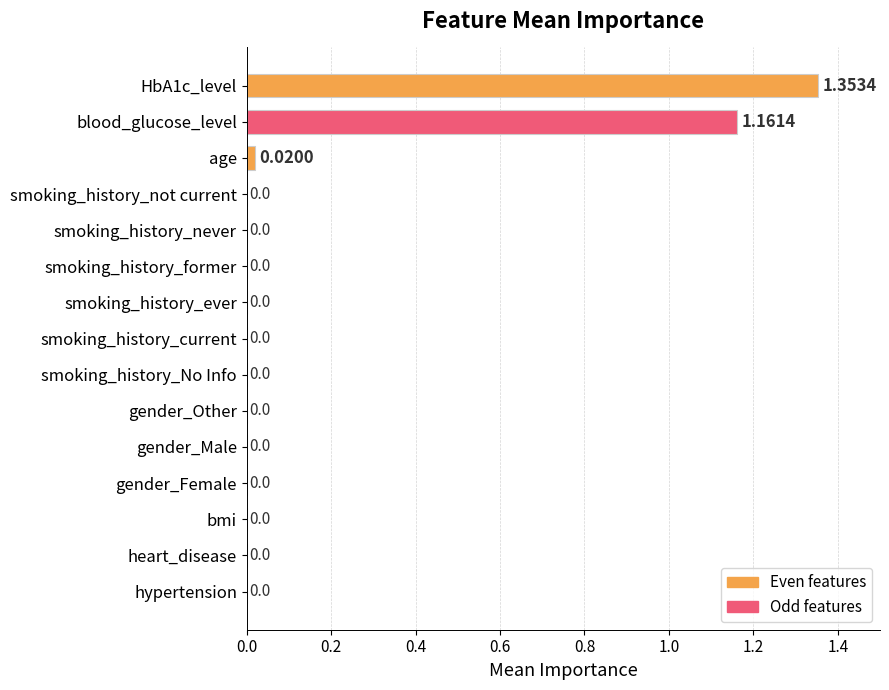

How many data points are above 0?

3